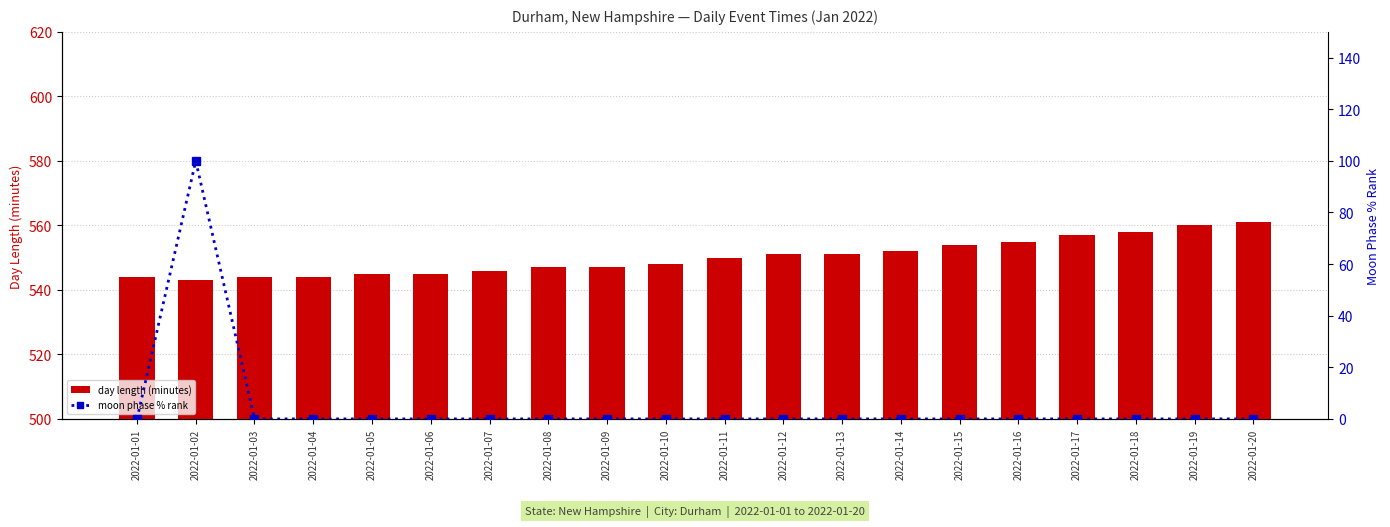

What is the difference between the moon phase % rank values at 2022-01-06 and 2022-01-02?

100